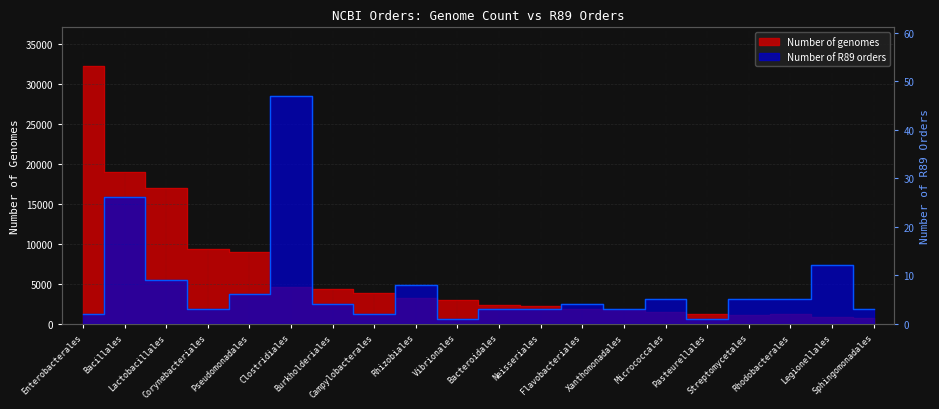

Is the value of Number of genomes at Flavobacteriales greater than the value of Number of R89 orders at Rhodobacterales?

Yes